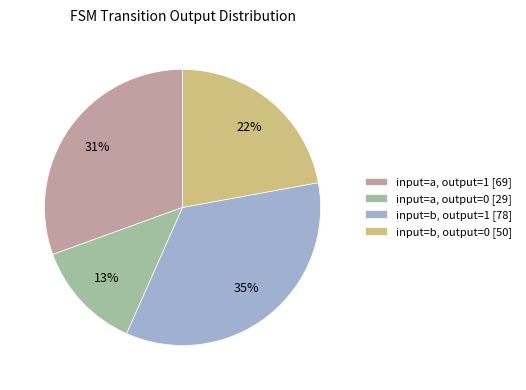

Do input=a, output=1 [69] and input=b, output=1 [78] together represent more than half of the pie?

Yes